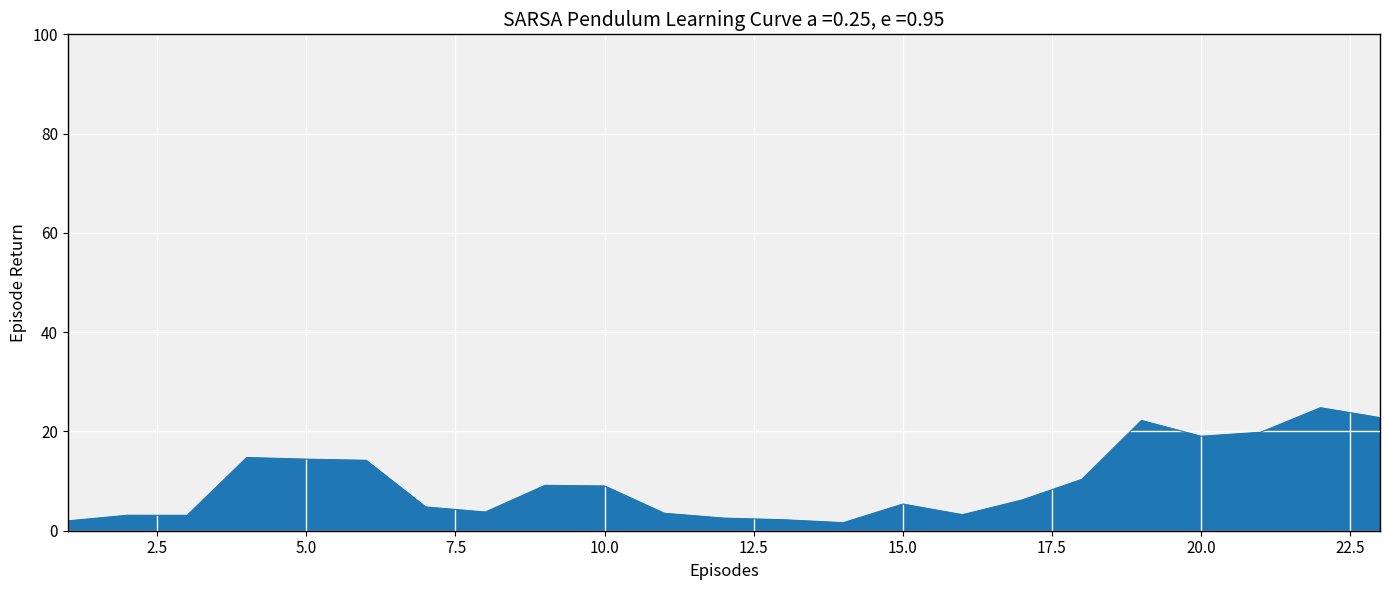

What is the maximum value shown in the chart?

24.8